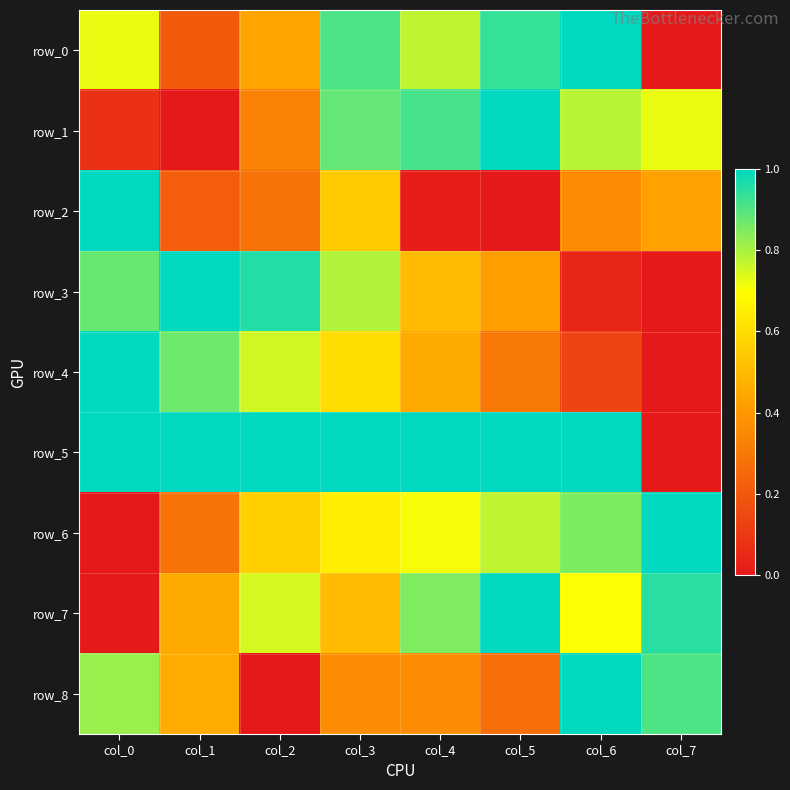

Is it true that row_8 equals 1.0 at col_6?

True